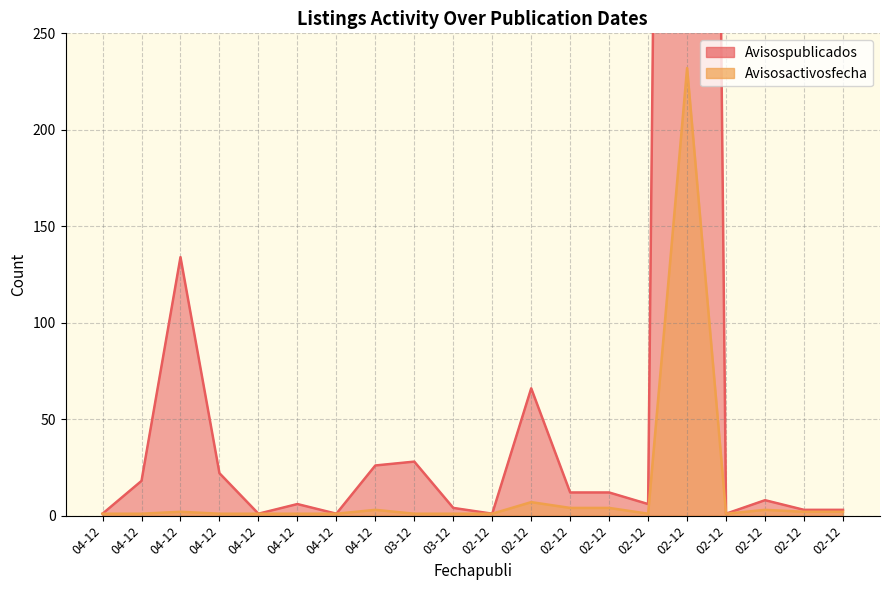

How many interior local peaks does the Avisosactivosfecha series have?

5